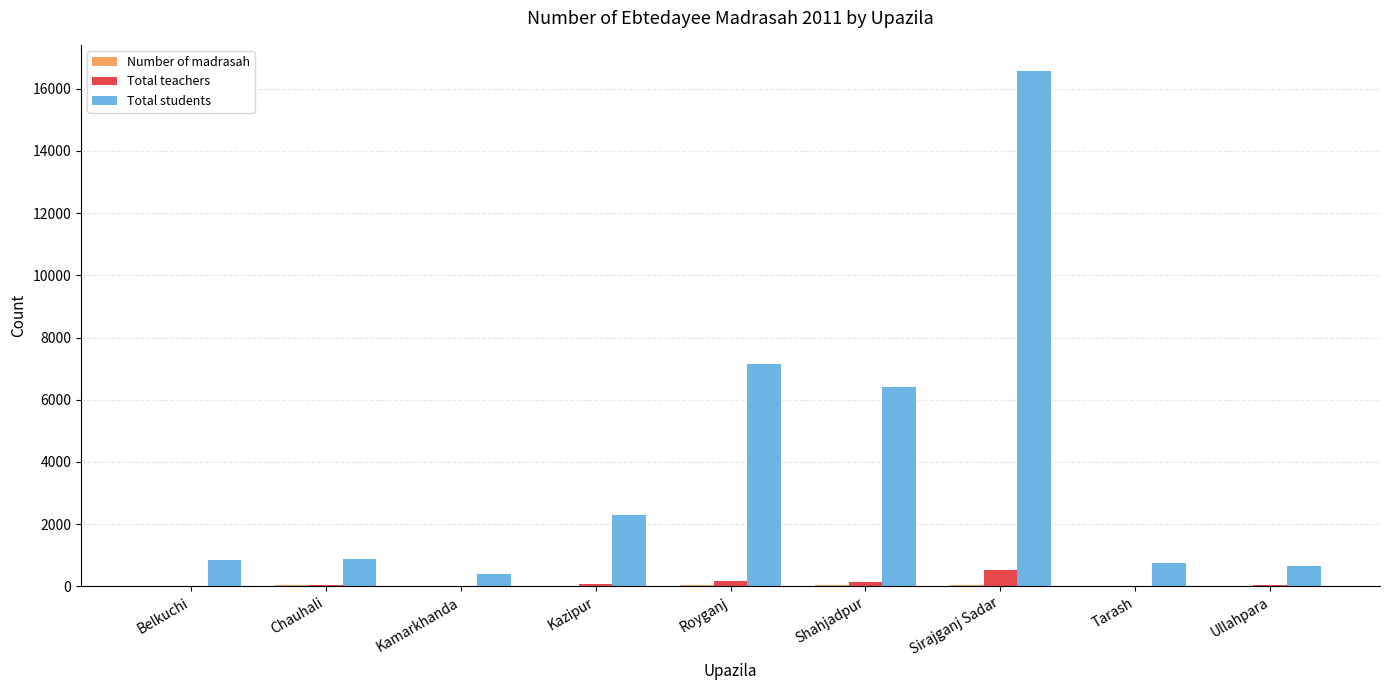

What is the highest value of the Total teachers series?

519